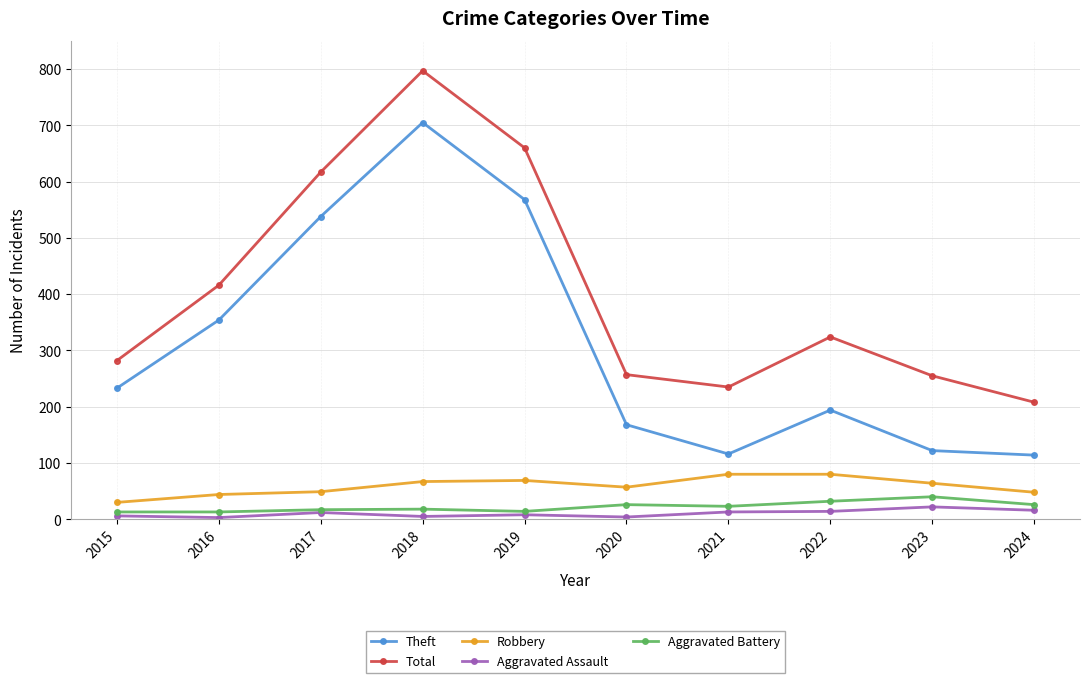

What is the value of the Total point at the 3rd from the left?

617